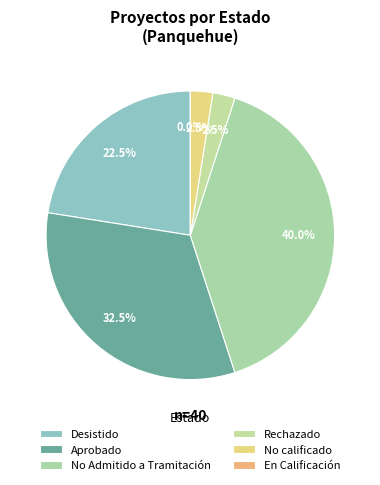

Is No Admitido a Tramitación the majority of the pie?

No